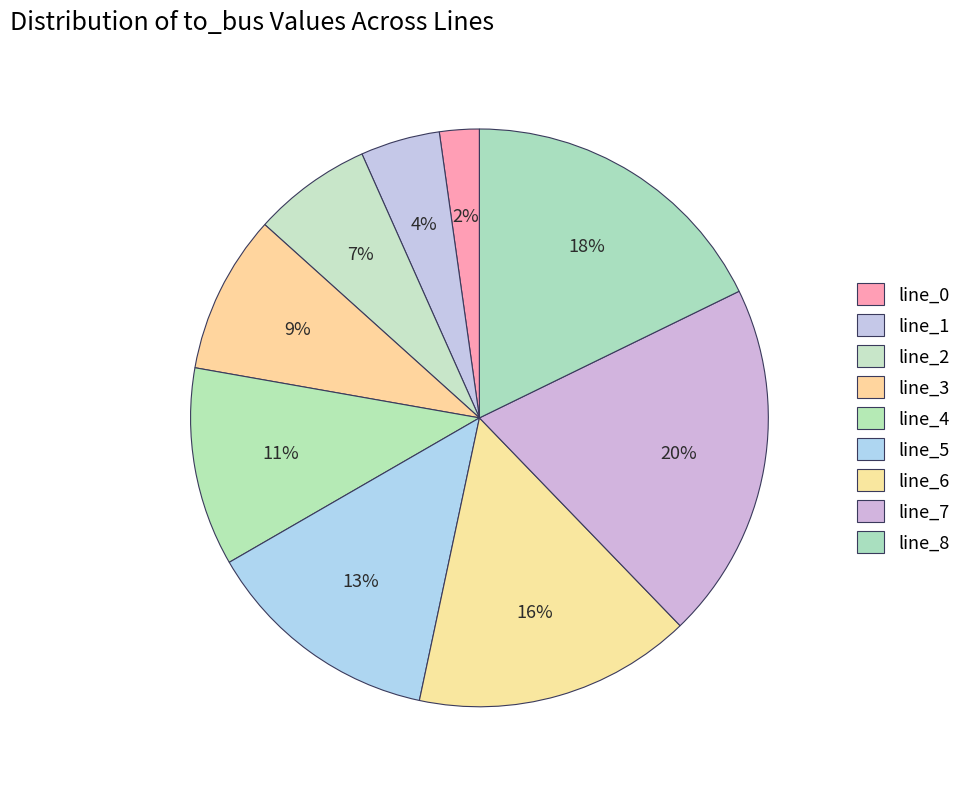

Approximately how many times larger is the value at line_5 compared to line_3?

1.5